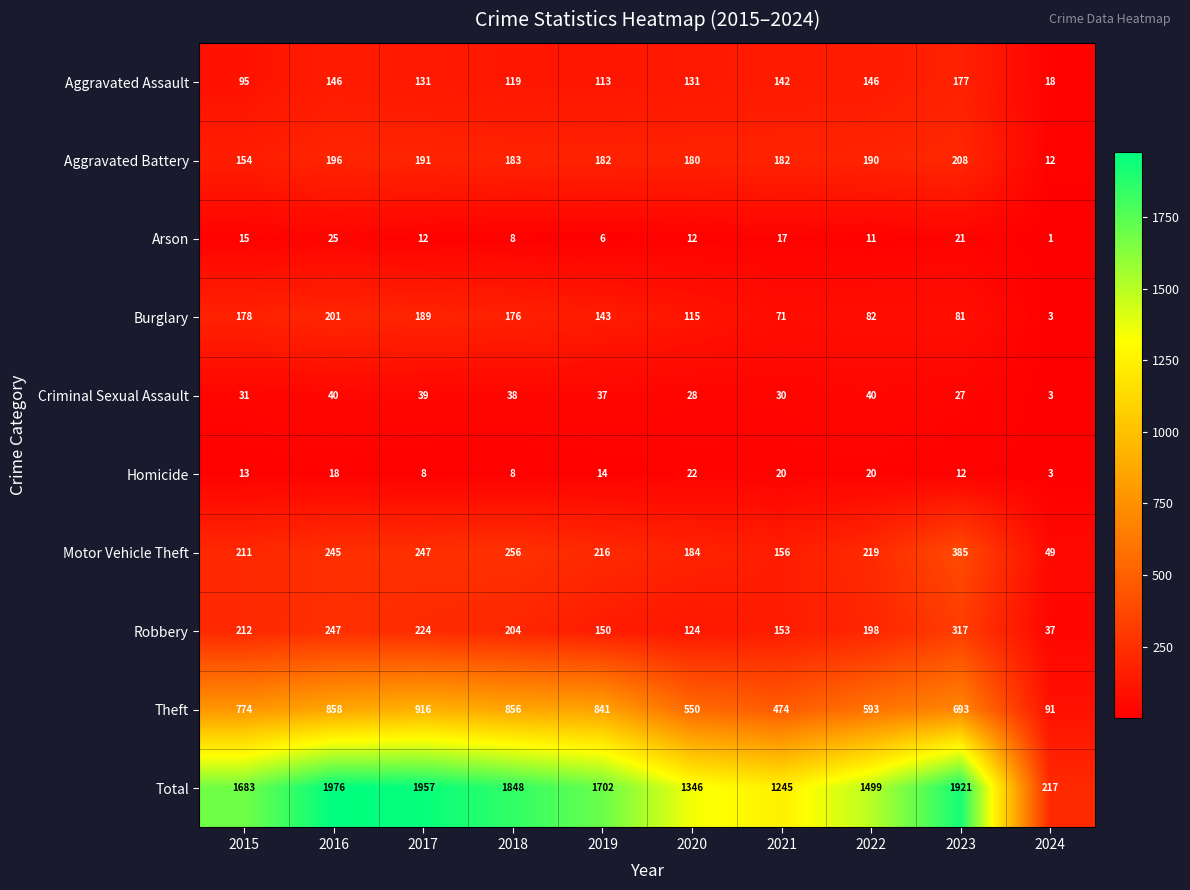

Which series has the largest range (max minus min)?

Total